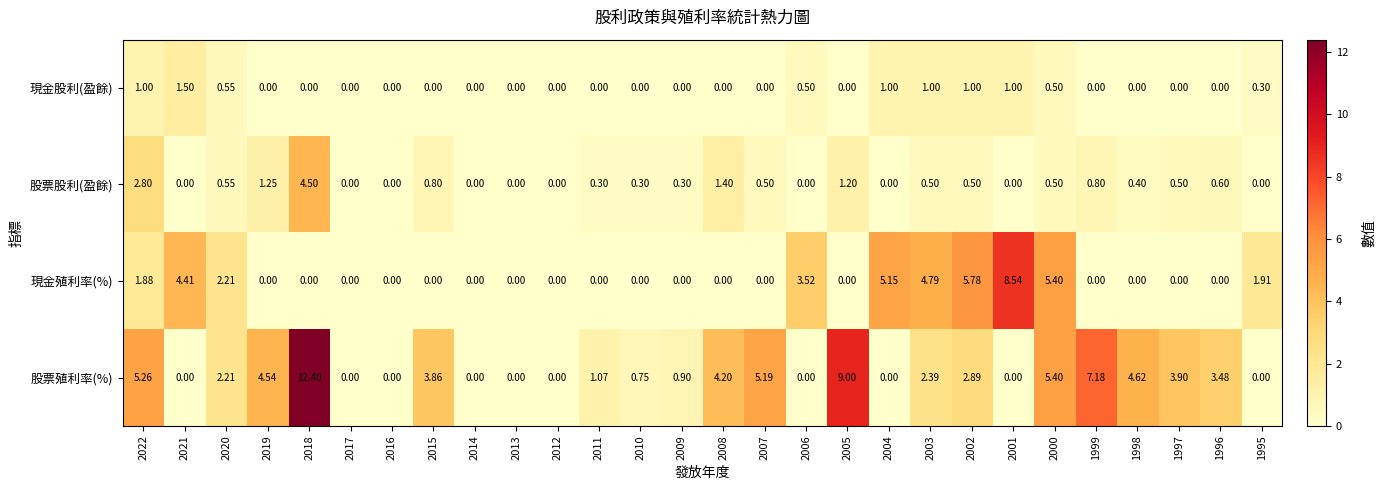

Which series has the widest spread of values?

股票殖利率(%)